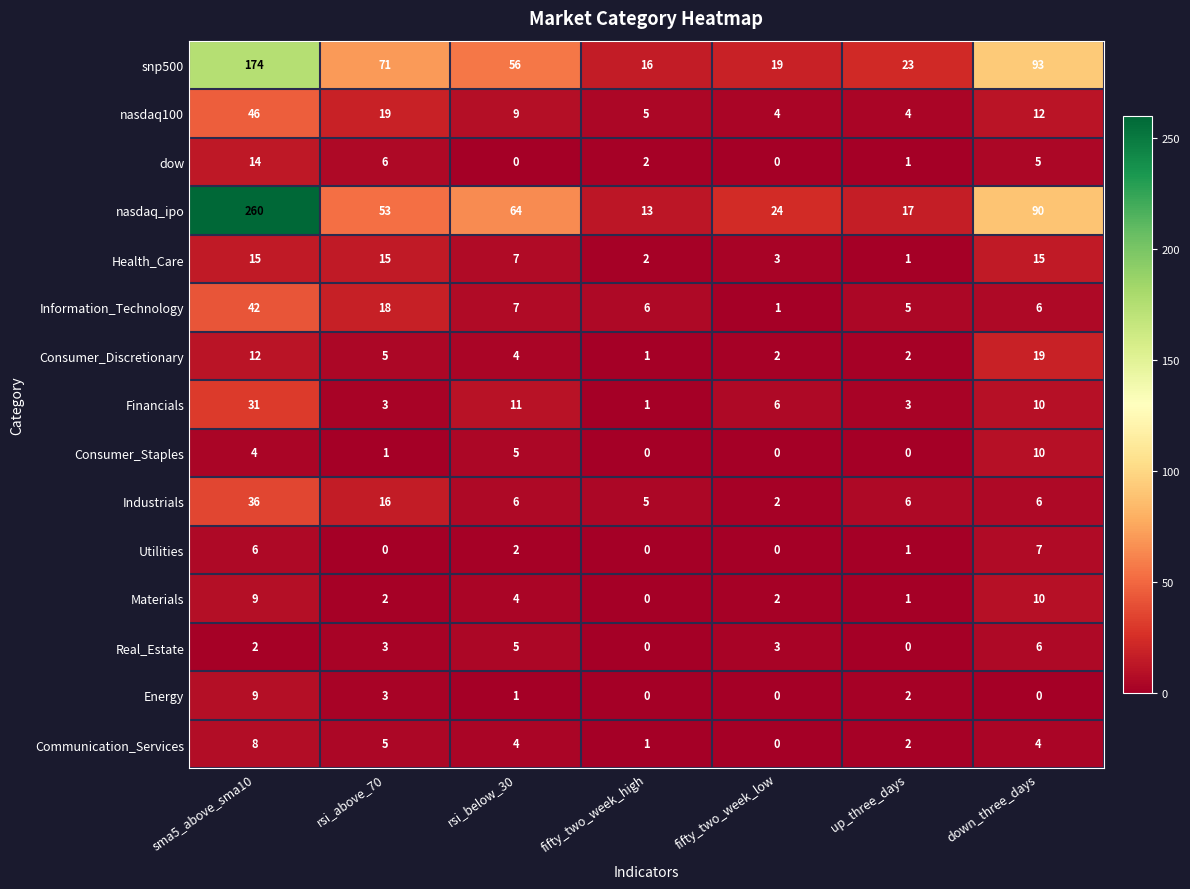

What is the sum of all nasdaq_ipo values?

521